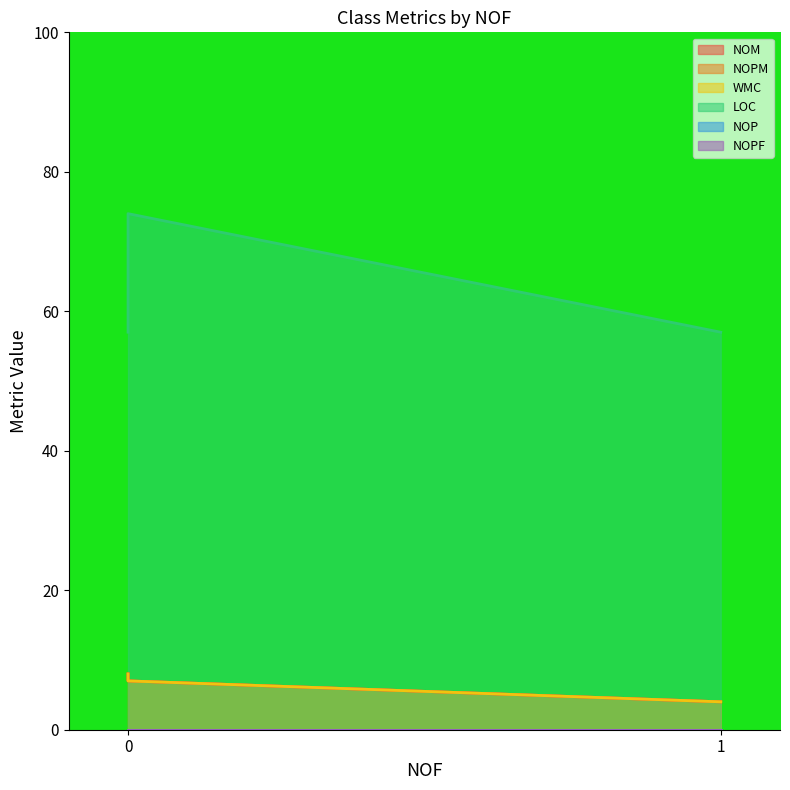

What is the average value of the WMC series?

6